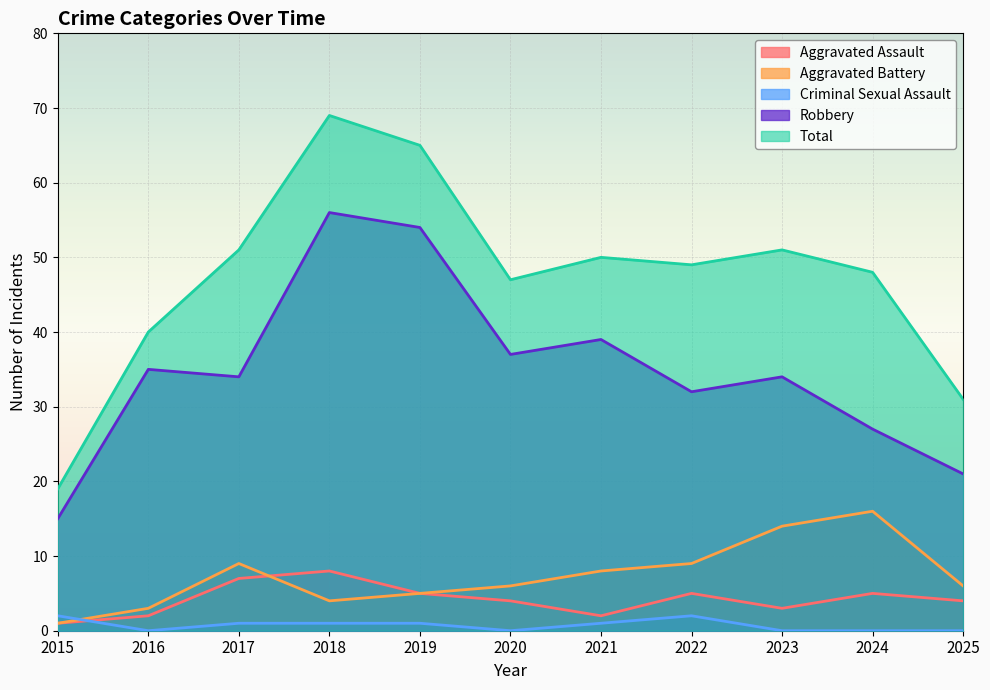

True or false: Total has more than 2 points higher than both neighbors.

True